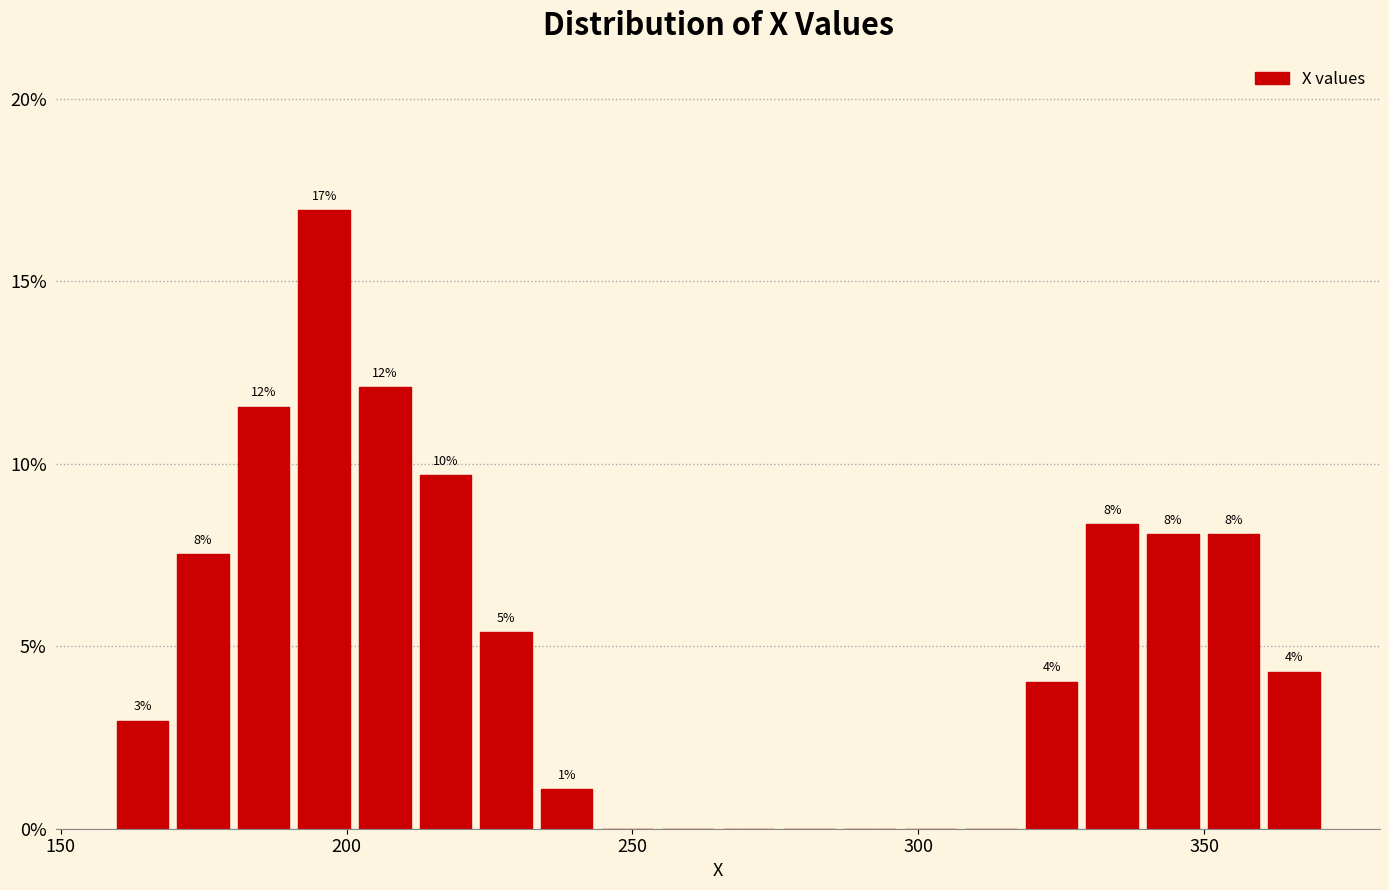

Read against the x-axis, roughly where is the centre of the tallest bar?

195